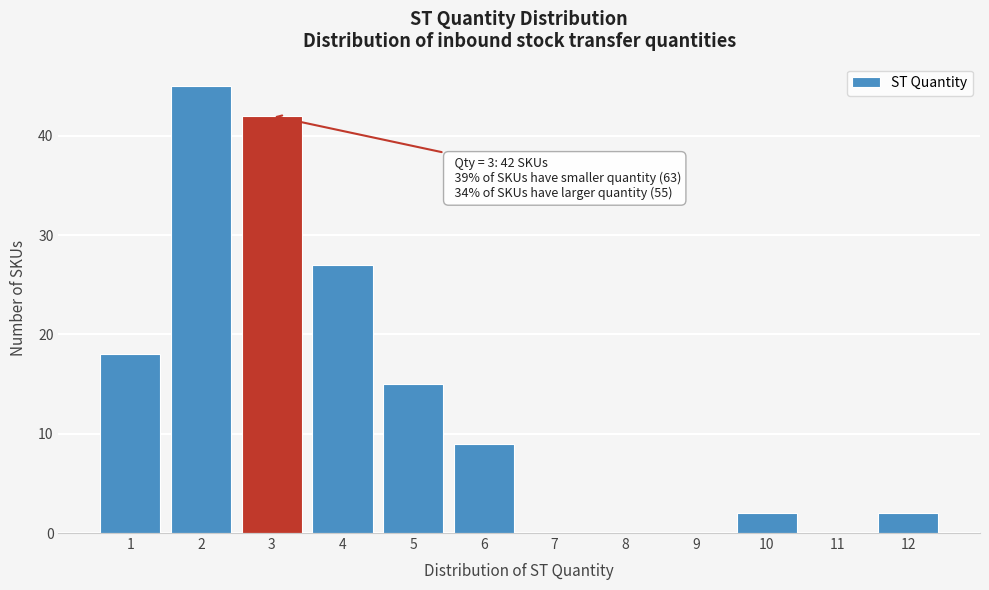

Over which range of the x-axis is the bar tallest?

1.5 to 2.5